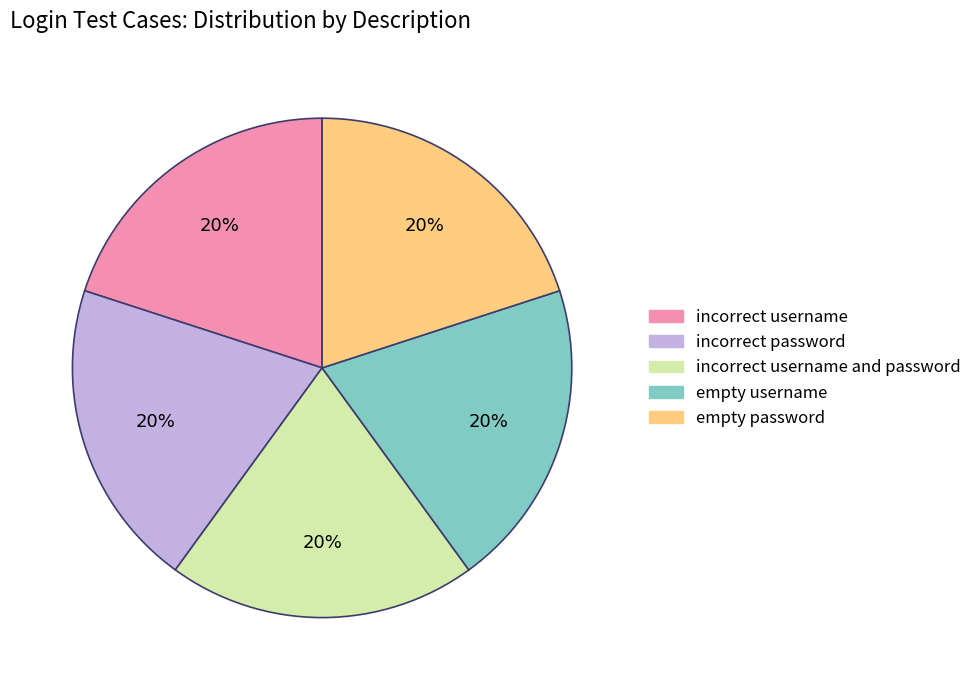

To the nearest percent, what is the average slice percentage?

20%